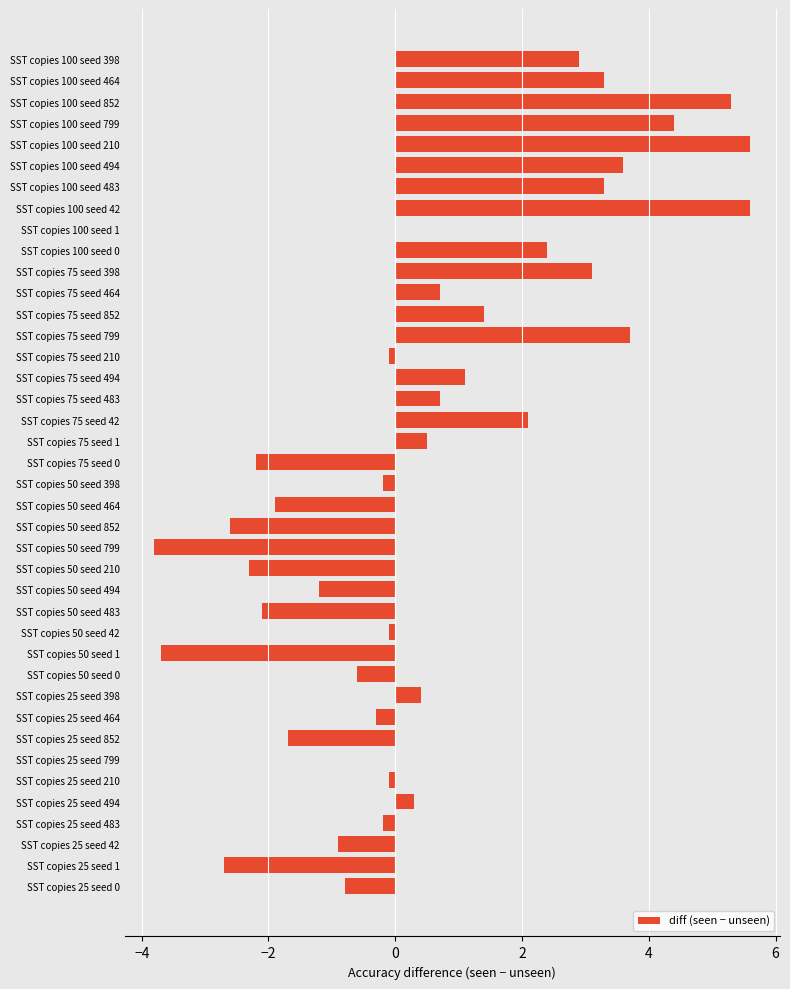

True or false: the data shows -1.6 at SST copies 50 seed 852.

False